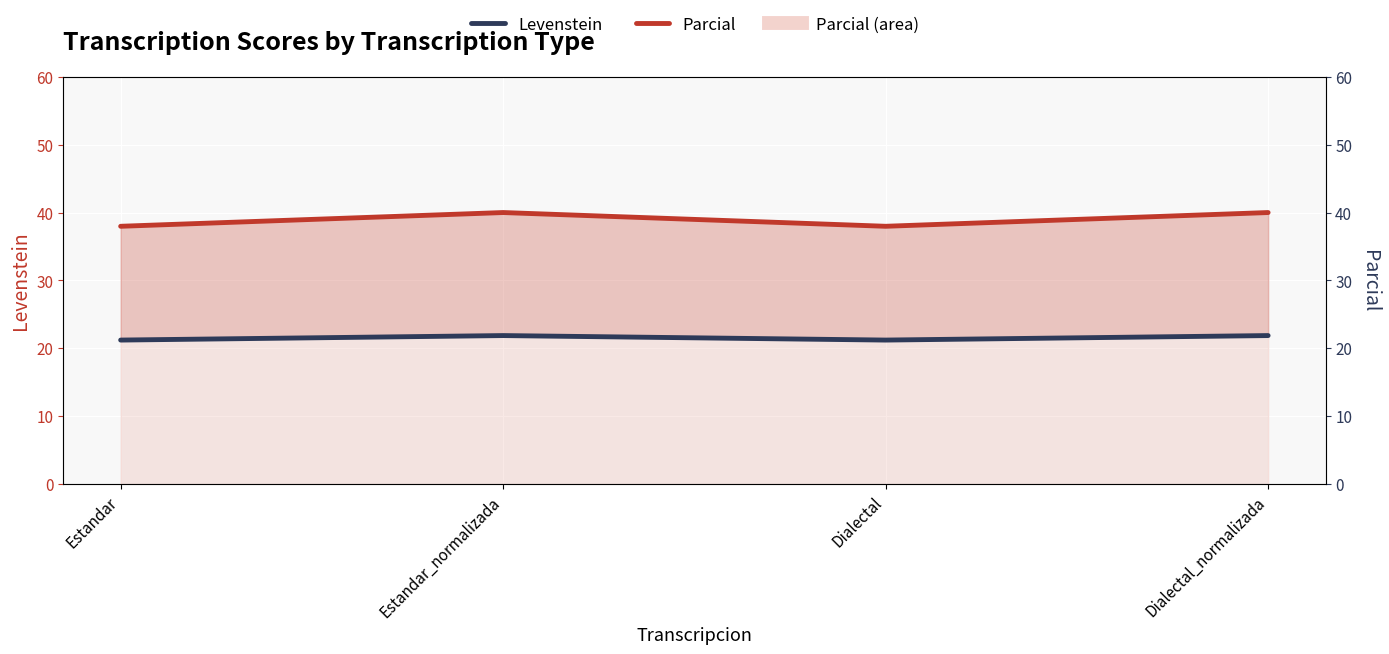

What is the maximum value shown in the chart?

40.0